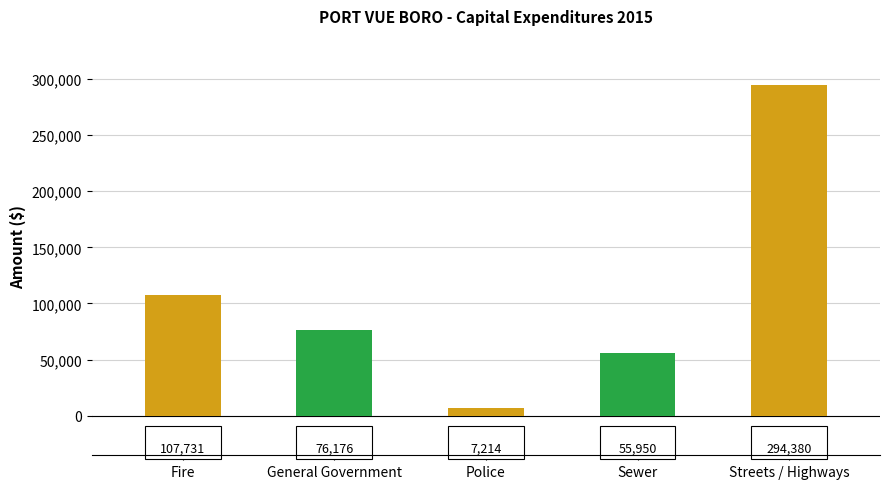

List the labels in order of value, largest first.

Streets / Highways, Fire, General Government, Sewer, Police